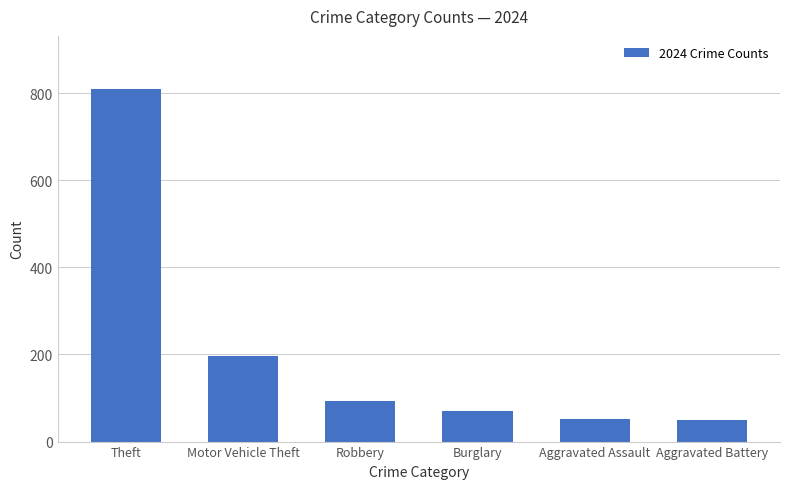

What is the sum of the values at Robbery and Aggravated Assault?

145